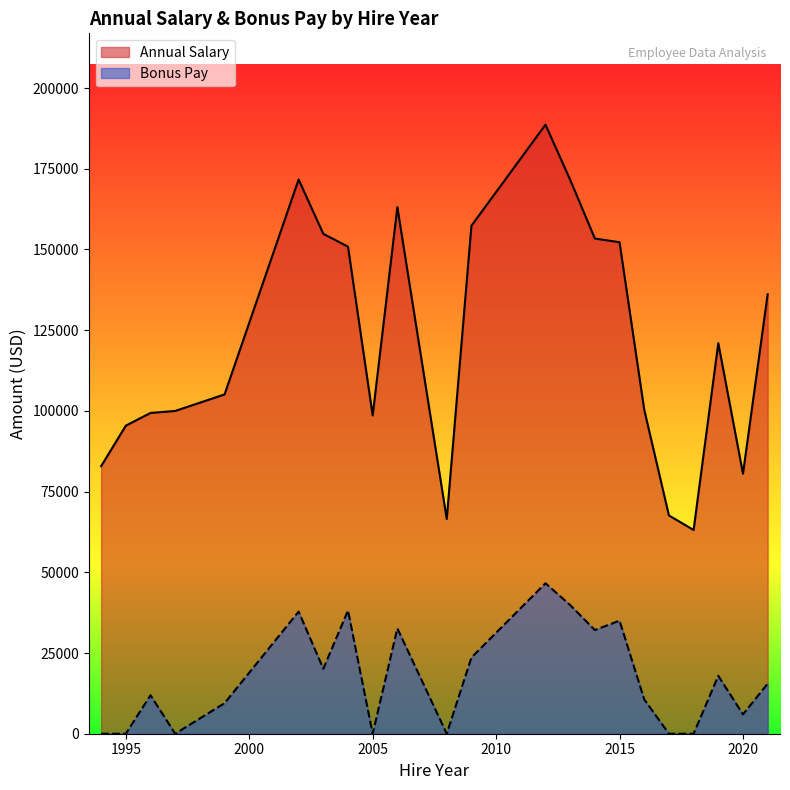

Rank the series by their maximum value, from lowest to highest.

Bonus Pay, Annual Salary